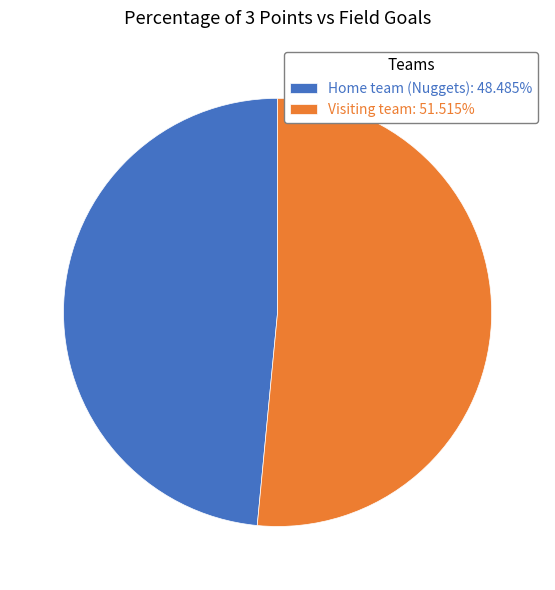

Do Visiting team: 51.515% and Home team (Nuggets): 48.485% together represent more than half of the pie?

Yes